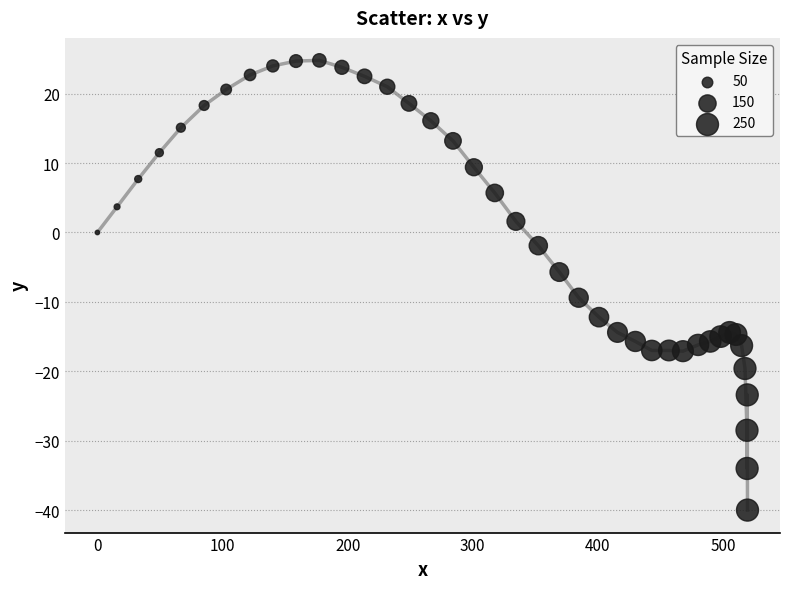

What Y value in the scatter plot is closest to -7?

-5.7